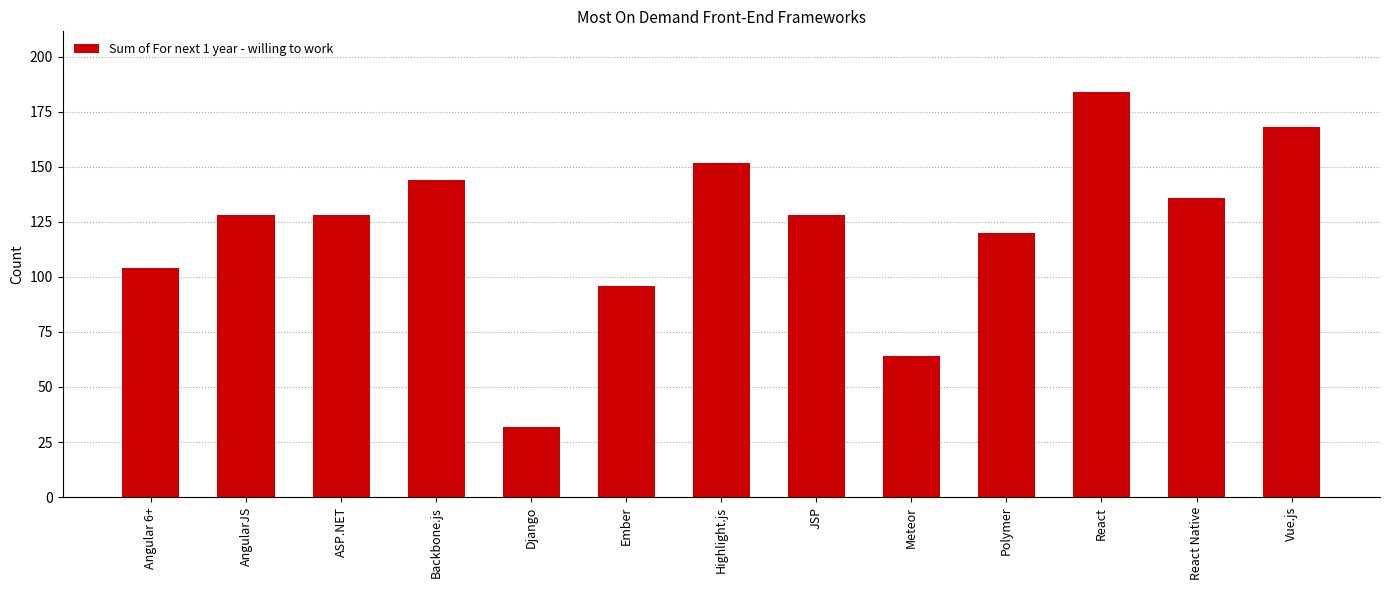

How many categories are shown in the chart?

13